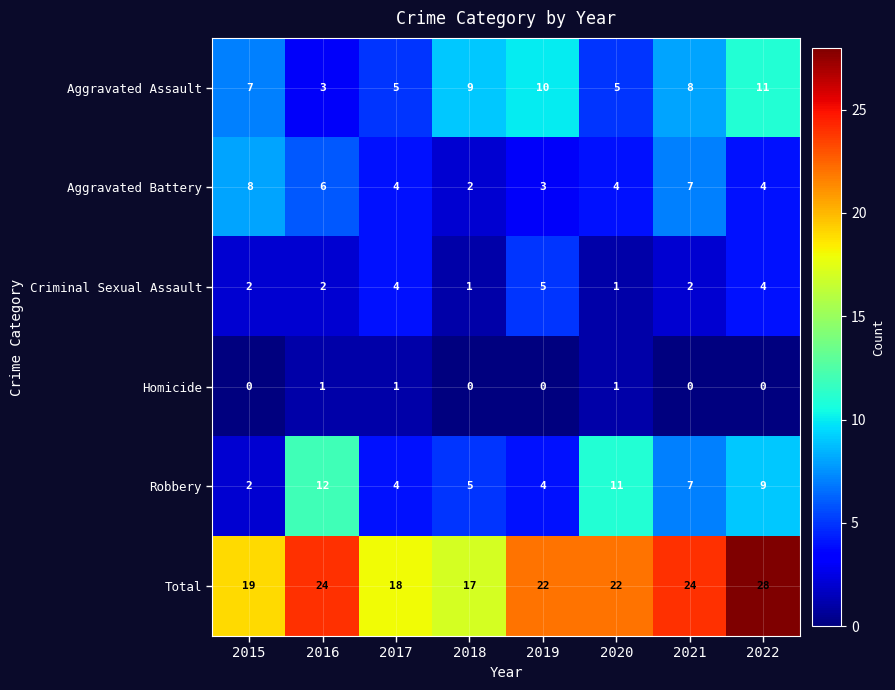

What is the difference between the second highest and minimum values in the Robbery series?

9